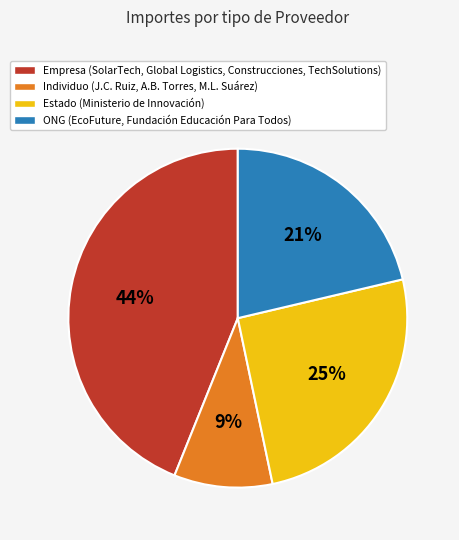

Is there a majority slice in this chart?

No